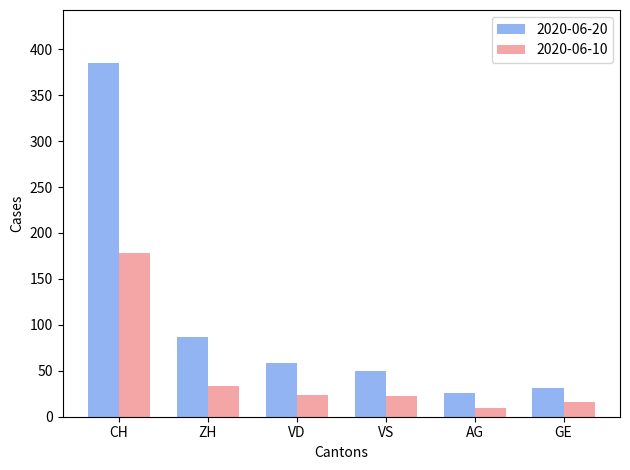

What are all the series names shown in the legend?

2020-06-20, 2020-06-10